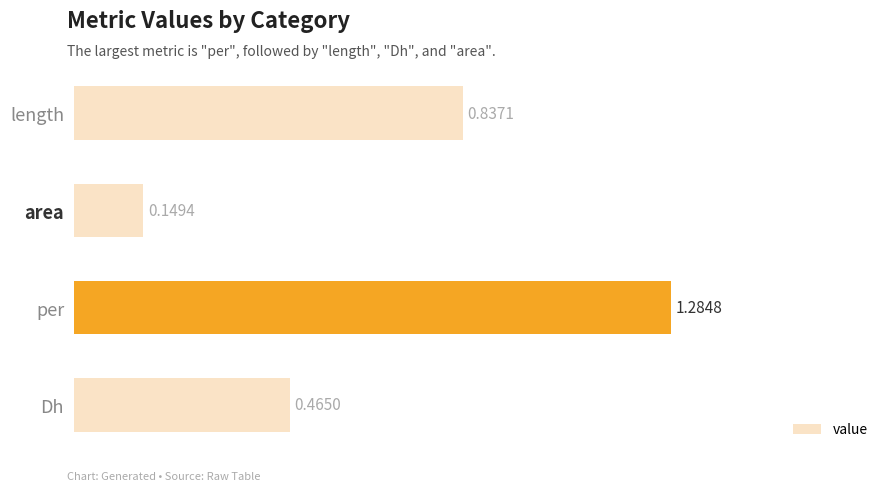

What is the sum of the values at per and Dh?

1.7